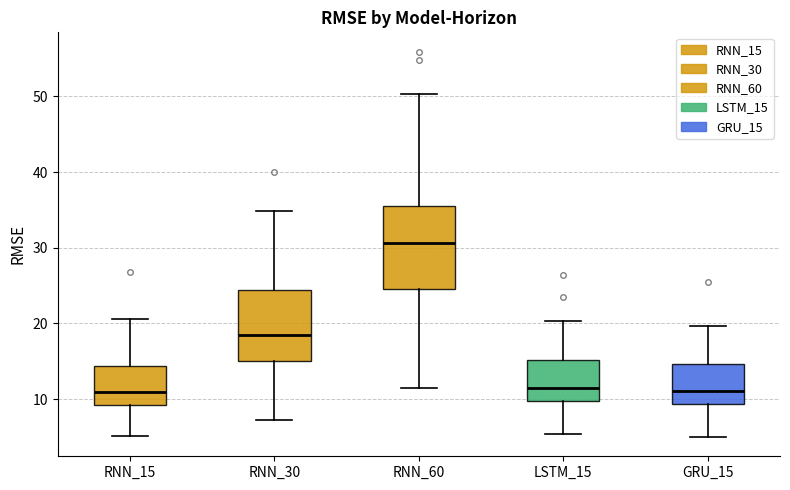

Reading left to right, read every box against the y-axis: the position of its median line, the range the box covers, and the ends of its whiskers. The values are not printed on the chart, so give them approximately, as read against the axis.

RNN_15: median 11, box 9 to 14, whiskers 5 to 21
RNN_30: median 18, box 15 to 24, whiskers 7 to 35
RNN_60: median 31, box 25 to 36, whiskers 11 to 50
LSTM_15: median 11, box 10 to 15, whiskers 5 to 20
GRU_15: median 11, box 9 to 15, whiskers 5 to 20